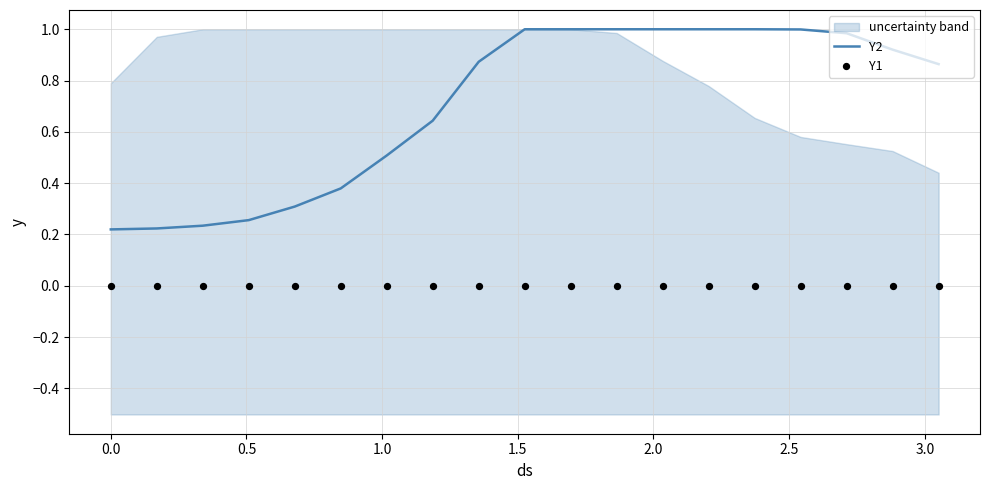

Which series has the largest Y range (max minus min)?

Y2